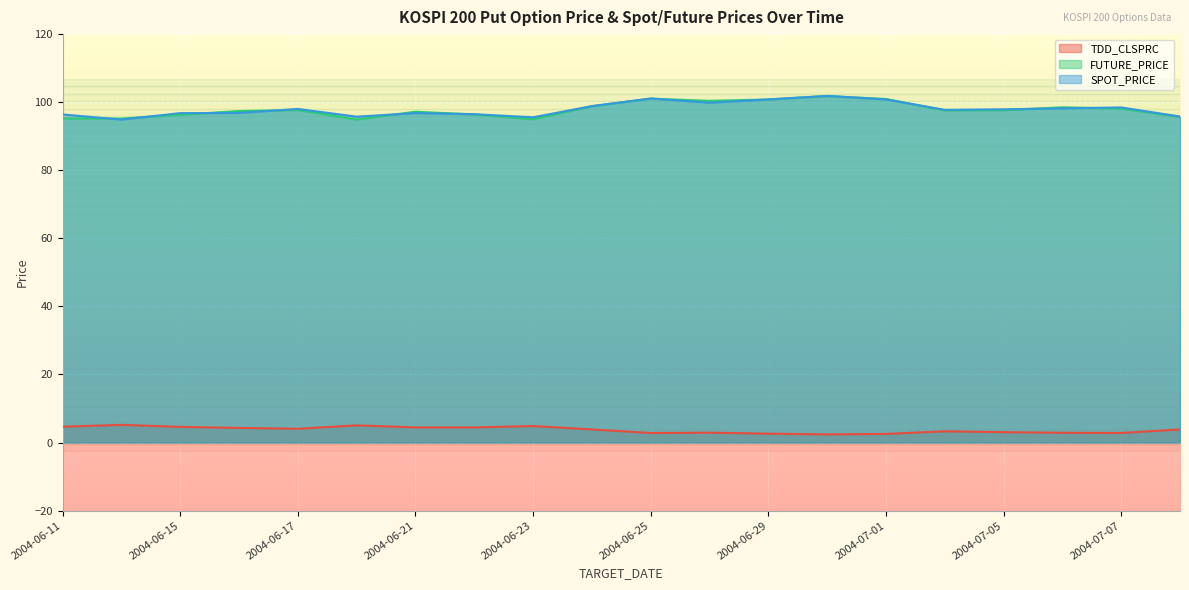

Which label corresponds to the smallest value in the chart?

2004-06-30